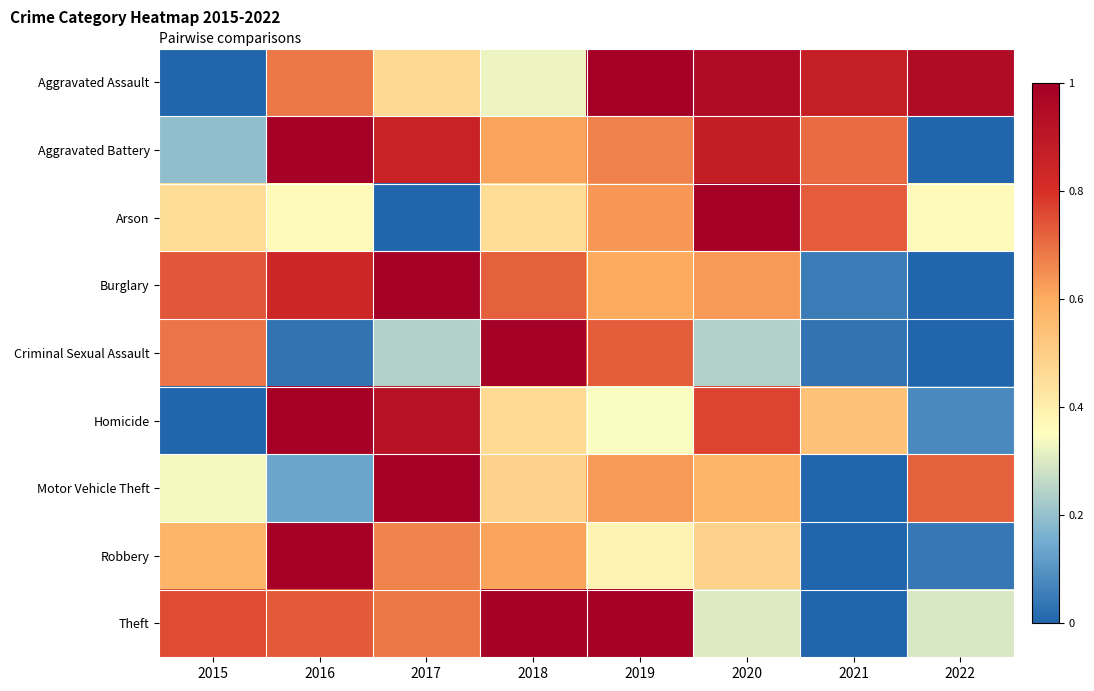

Reading left to right, transcribe all the data shown in this chart.

Aggravated Assault: 2015=0.0	2016=0.7	2017=0.5	2018=0.3	2019=1.0	2020=1.0	2021=0.9	2022=0.9
Aggravated Battery: 2015=0.2	2016=1.0	2017=0.9	2018=0.6	2019=0.7	2020=0.9	2021=0.7	2022=0.0
Arson: 2015=0.5	2016=0.4	2017=0.0	2018=0.5	2019=0.6	2020=1.0	2021=0.7	2022=0.4
Burglary: 2015=0.7	2016=0.8	2017=1.0	2018=0.7	2019=0.6	2020=0.6	2021=0.0	2022=0.0
Criminal Sexual Assault: 2015=0.7	2016=0.0	2017=0.2	2018=1.0	2019=0.7	2020=0.2	2021=0.0	2022=0.0
Homicide: 2015=0.0	2016=1.0	2017=0.9	2018=0.5	2019=0.3	2020=0.8	2021=0.5	2022=0.1
Motor Vehicle Theft: 2015=0.3	2016=0.1	2017=1.0	2018=0.5	2019=0.6	2020=0.6	2021=0.0	2022=0.7
Robbery: 2015=0.6	2016=1.0	2017=0.7	2018=0.6	2019=0.4	2020=0.5	2021=0.0	2022=0.0
Theft: 2015=0.8	2016=0.7	2017=0.7	2018=1.0	2019=1.0	2020=0.3	2021=0.0	2022=0.3